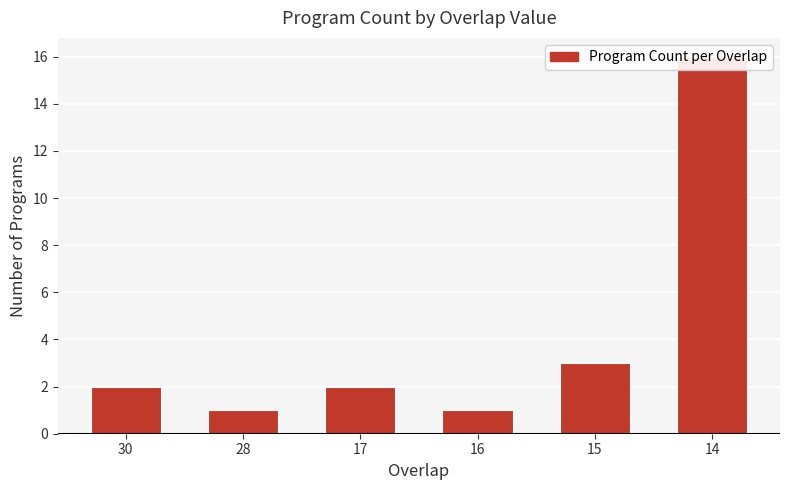

Are the bars grouped side by side (vs. stacked)?

No